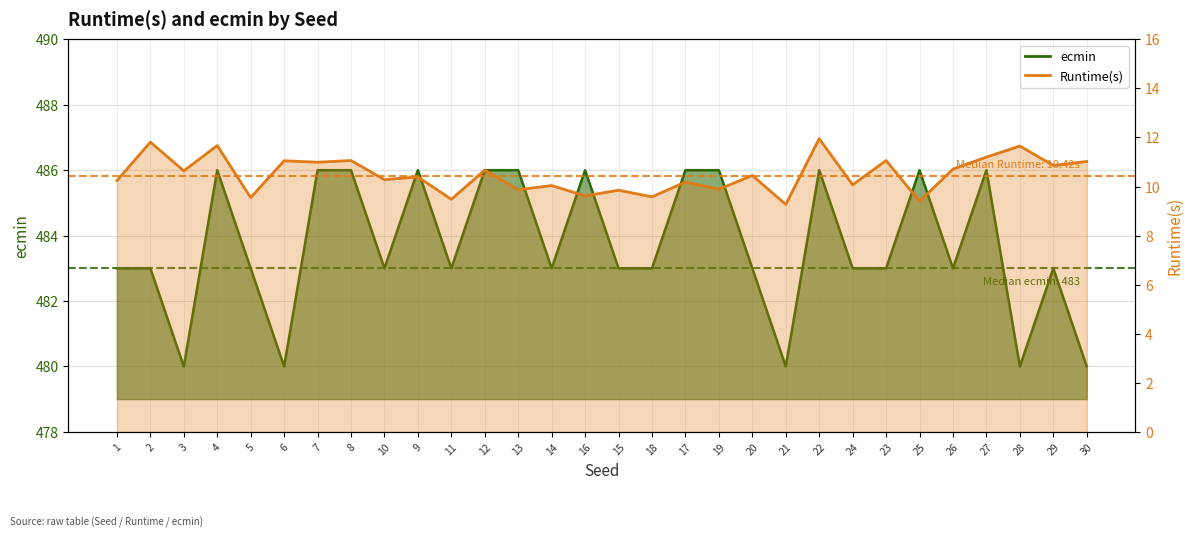

The value of Runtime(s) at 29 is 16.8. True or false?

False